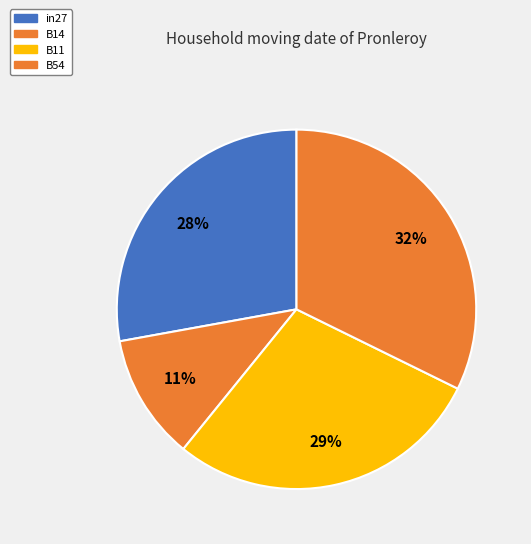

To the nearest percent, what percentage of the pie is B14?

11%